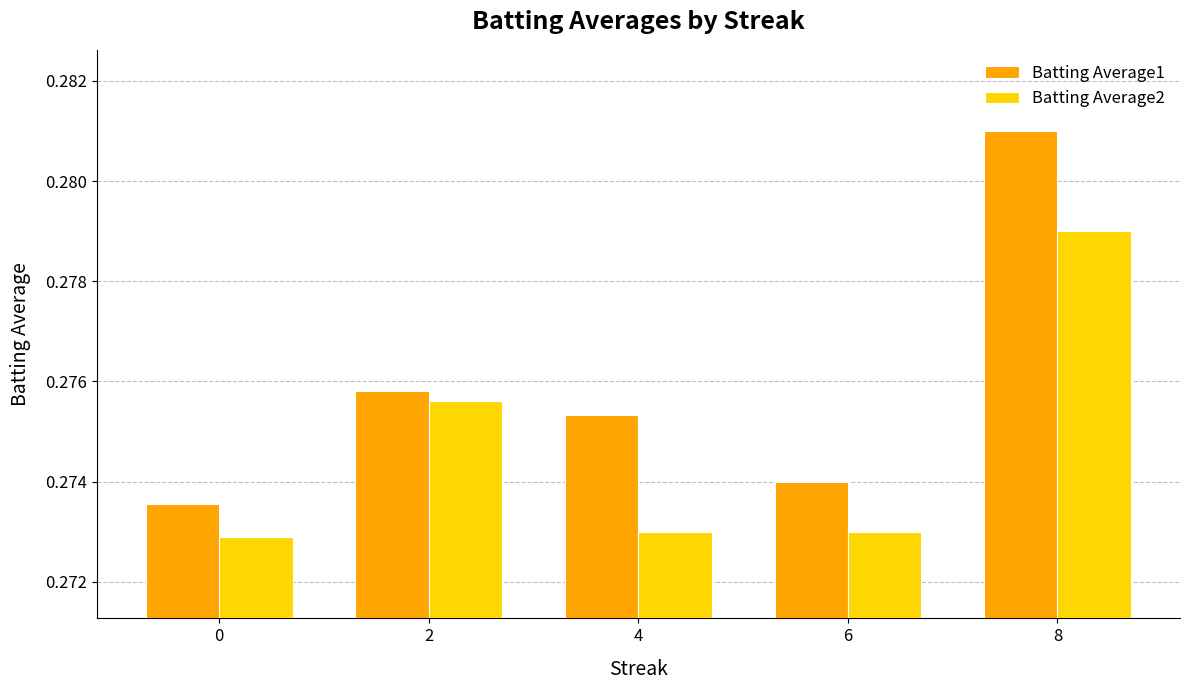

What are all the series names shown in the legend?

Batting Average1, Batting Average2